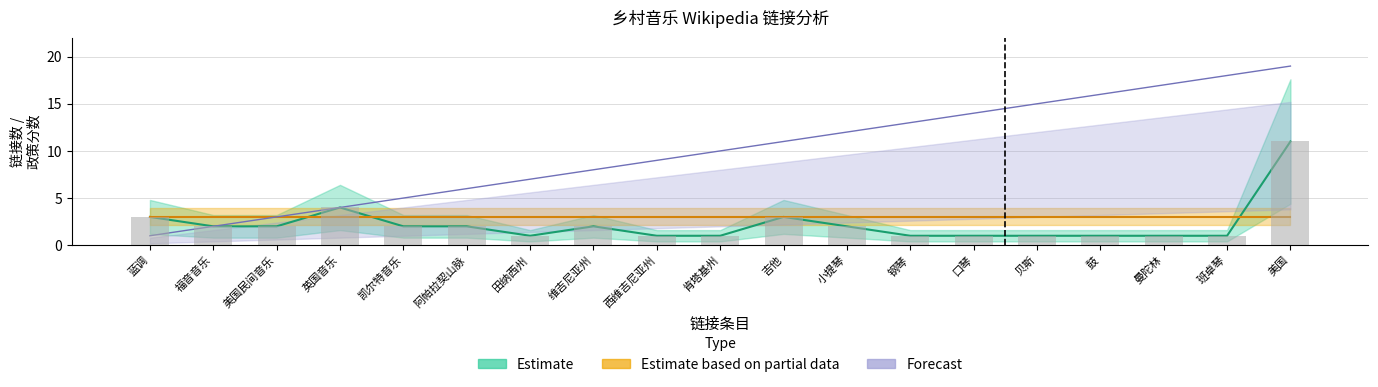

What is the label of the 18th bar from the right?

福音音乐